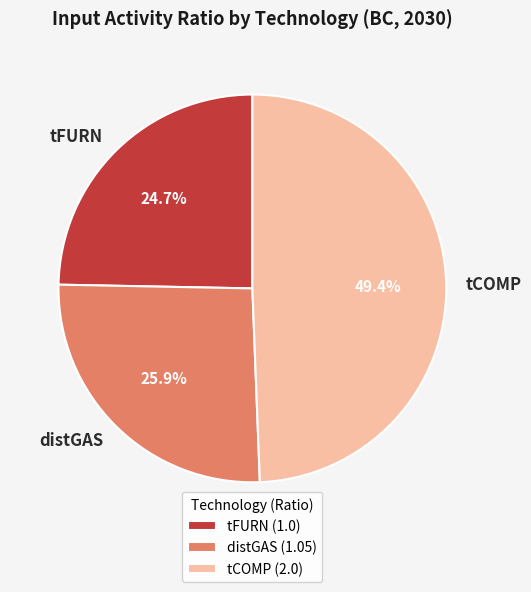

Does distGAS account for over 50% of the chart?

No